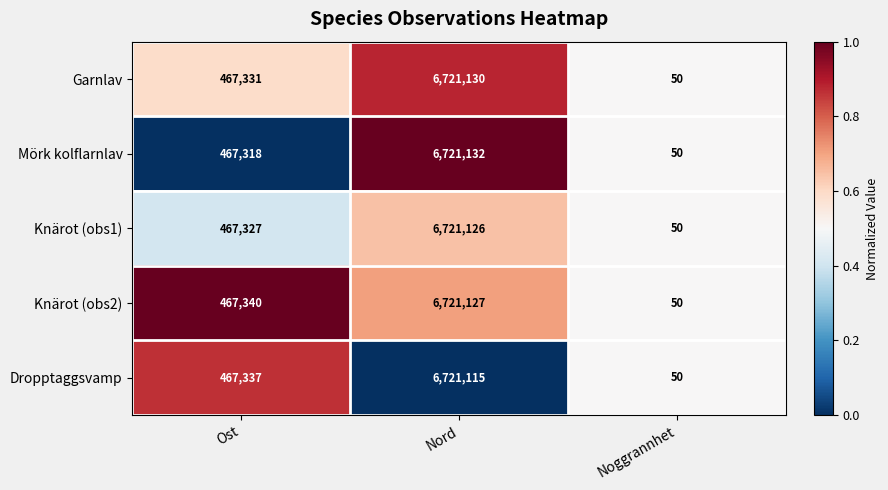

True or false: Knärot (obs2) has a value of 6721127 at Nord.

True